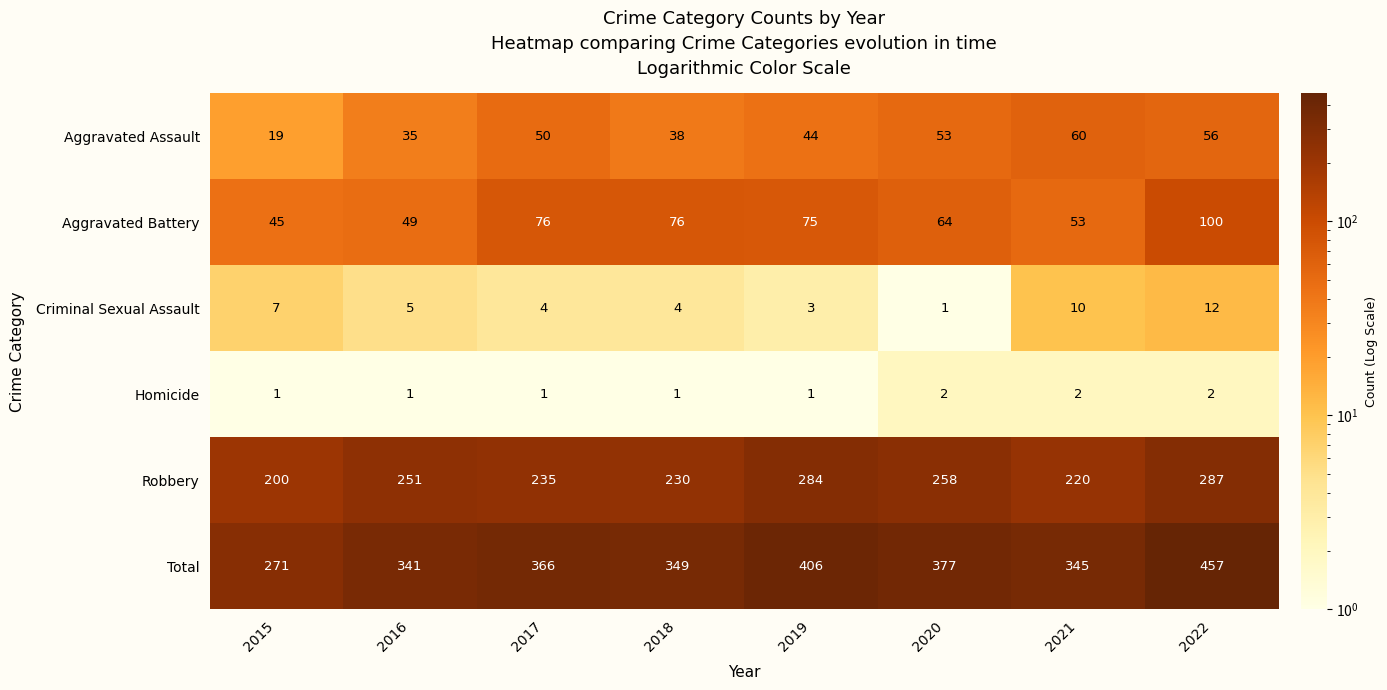

How many distinct data groups are displayed?

6